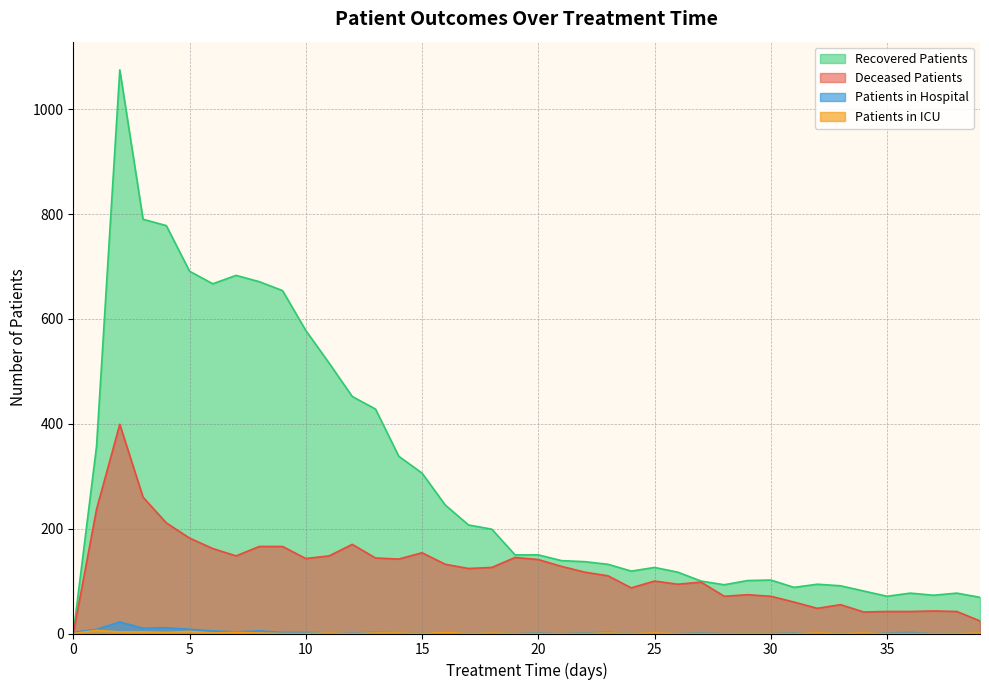

Where is the first local maximum for patients_in_hospital?

2